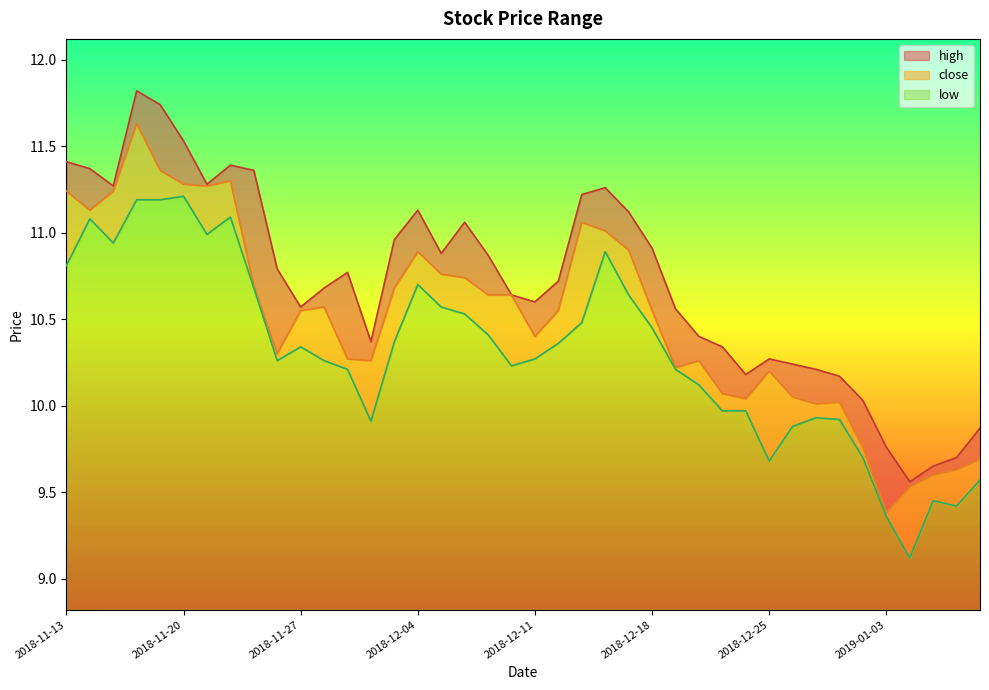

Between 2018-12-13 and 2018-12-24, which series saw the biggest shift?

high